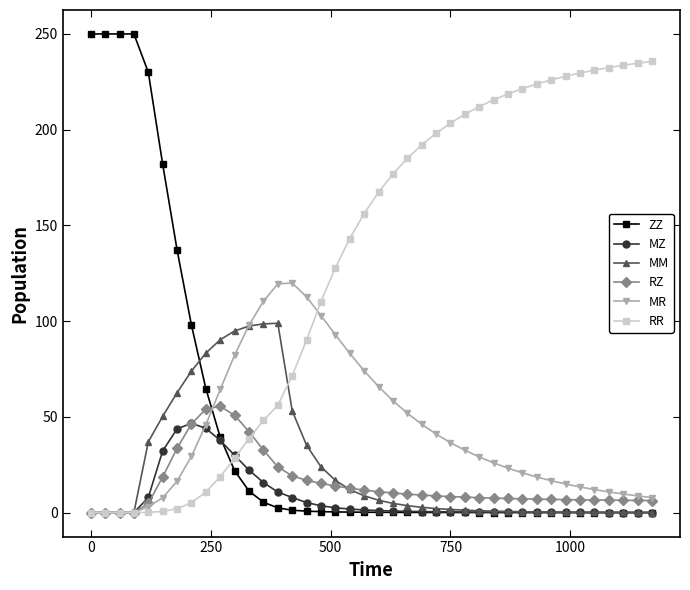

Which series has the widest spread of values?

ZZ